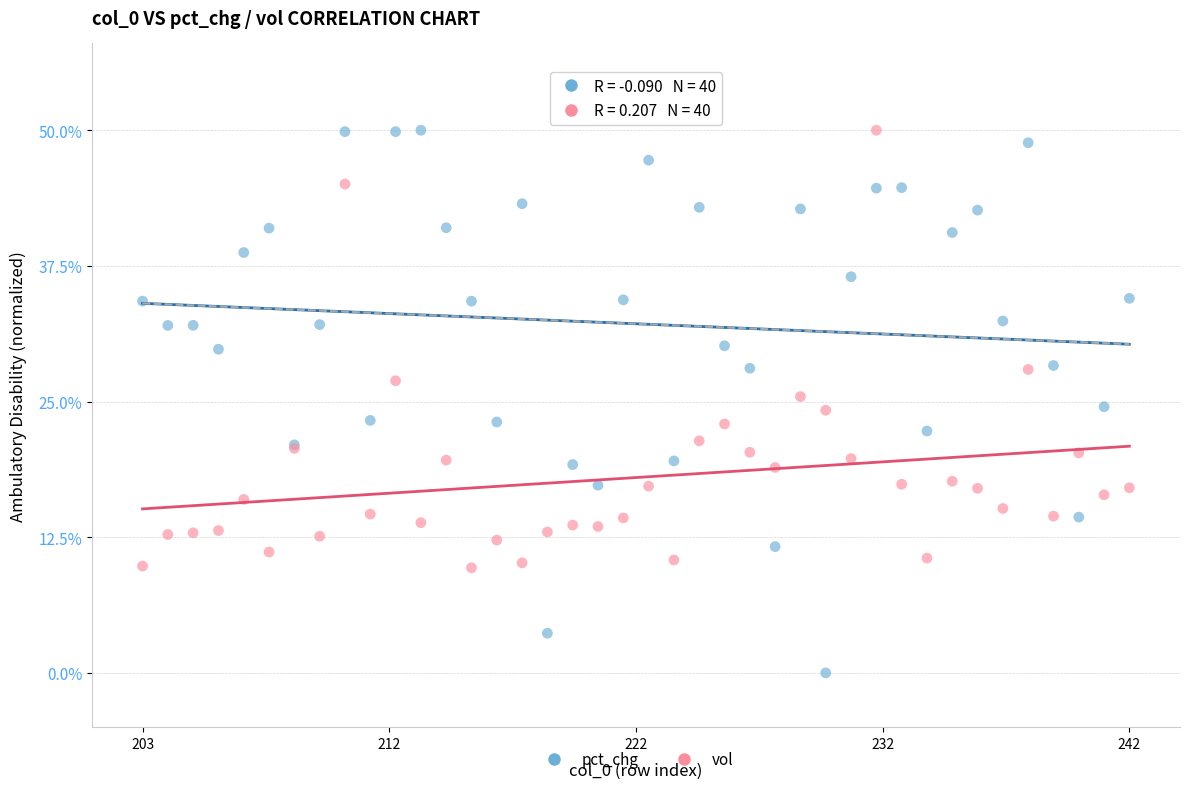

Which series contains the lowest Y value?

pct_chg